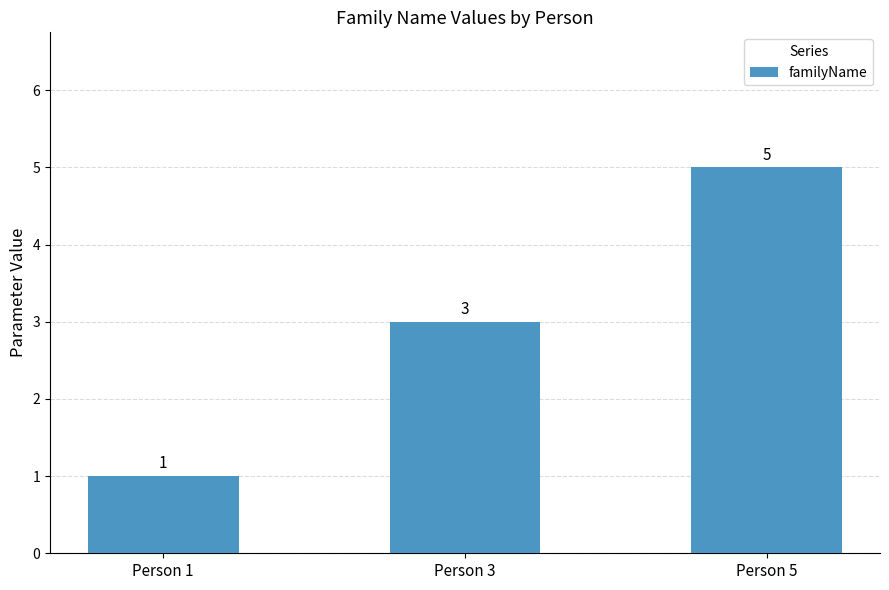

What is the value of the 1st bar from the left?

1